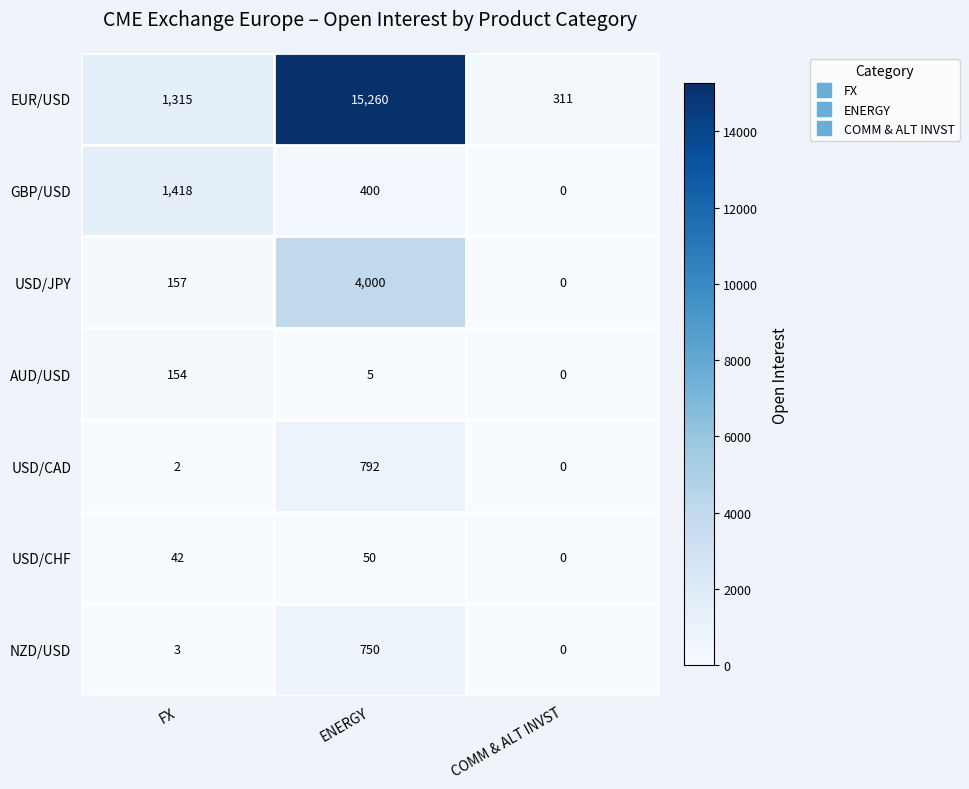

At which category is the sum across all series the highest?

ENERGY